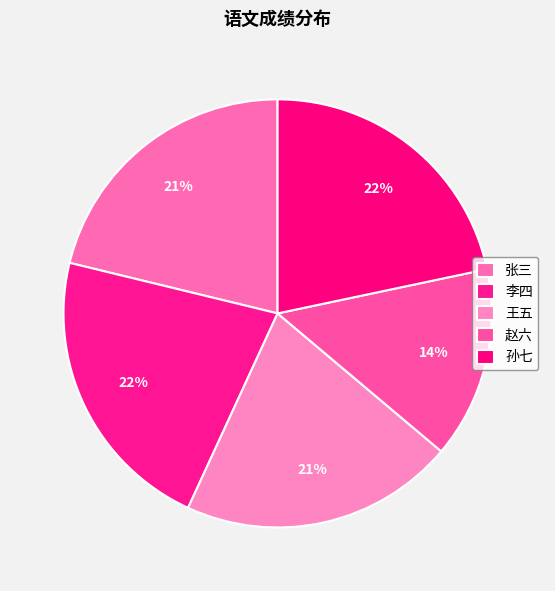

Which category has the biggest portion of the pie?

李四